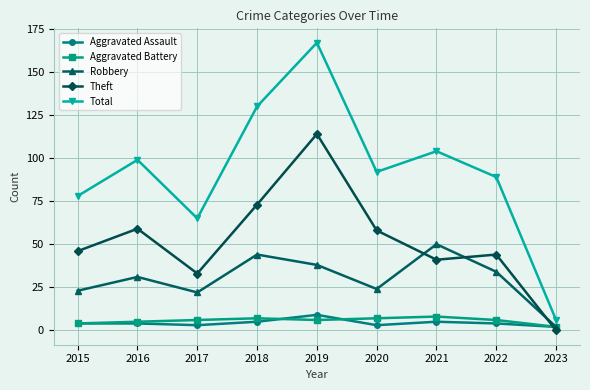

Reading right to left, transcribe all the data shown in this chart.

Aggravated Assault: 2023=2	2022=4	2021=5	2020=3	2019=9	2018=5	2017=3	2016=4	2015=4
Aggravated Battery: 2023=2	2022=6	2021=8	2020=7	2019=6	2018=7	2017=6	2016=5	2015=4
Robbery: 2023=2	2022=34	2021=50	2020=24	2019=38	2018=44	2017=22	2016=31	2015=23
Theft: 2023=0	2022=44	2021=41	2020=58	2019=114	2018=73	2017=33	2016=59	2015=46
Total: 2023=6	2022=89	2021=104	2020=92	2019=167	2018=130	2017=65	2016=99	2015=78